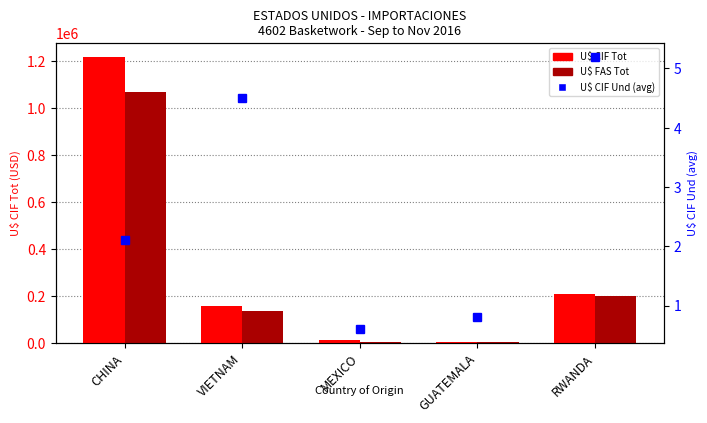

The value of U$ FAS Tot at GUATEMALA is 4532.2. True or false?

False